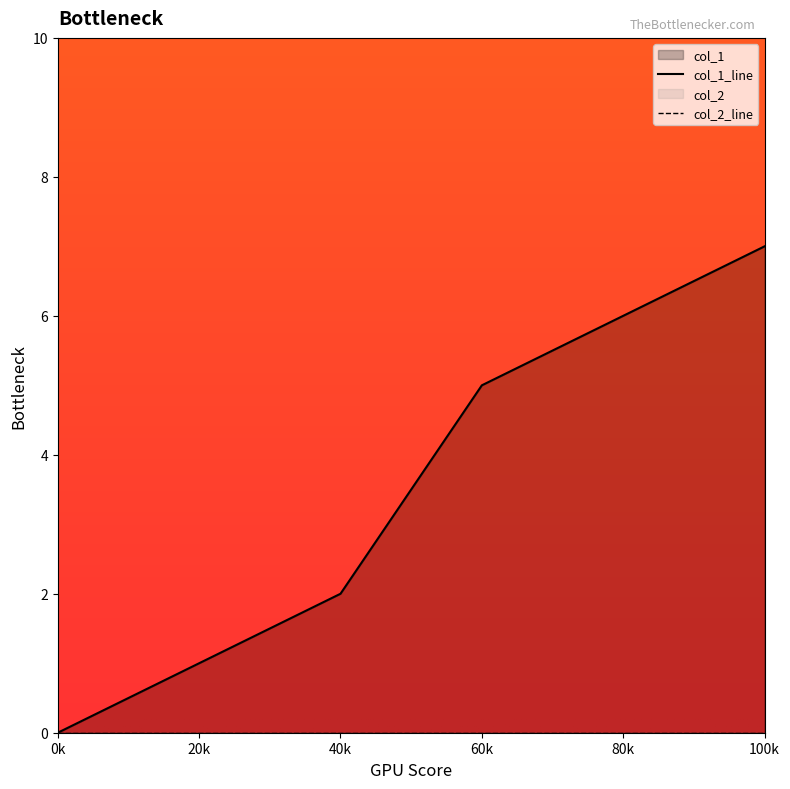

What is the difference between the values at 1598285016 and 1583773497?

5